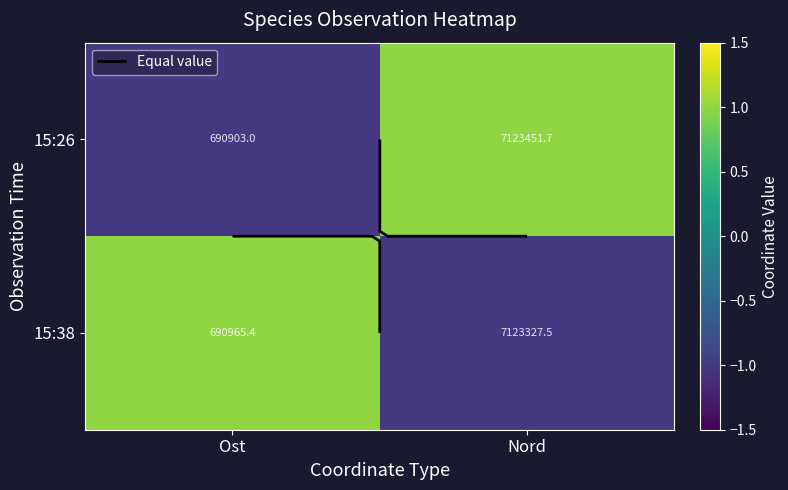

Rank the series by their maximum value, from lowest to highest.

15:26, 15:38